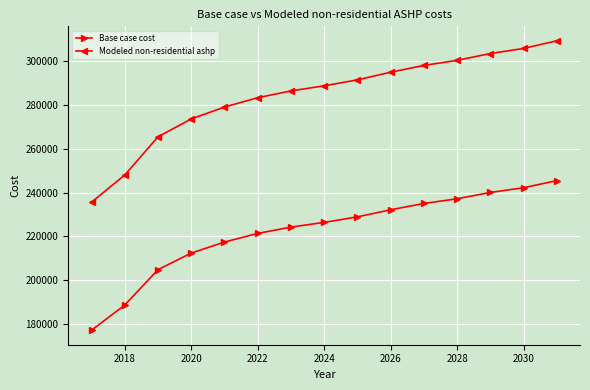

What is the difference between the maximum and minimum values in the Base case cost series?

68167.3